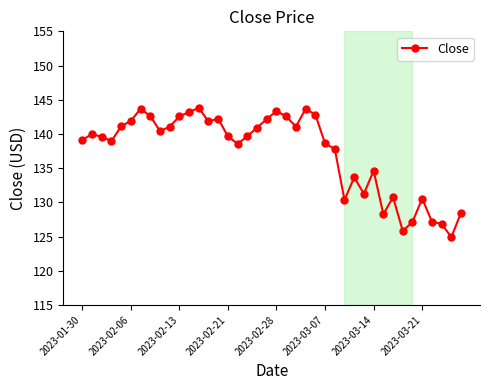

What is the sum of all values?

5492.6